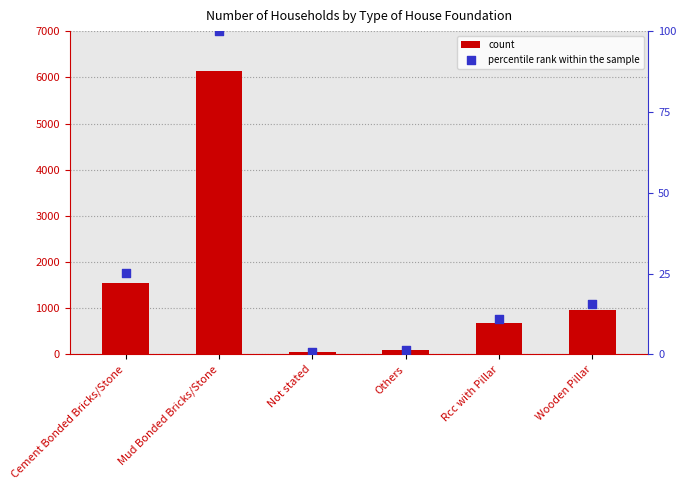

Which series contains the lowest Y value?

percentile rank within the sample